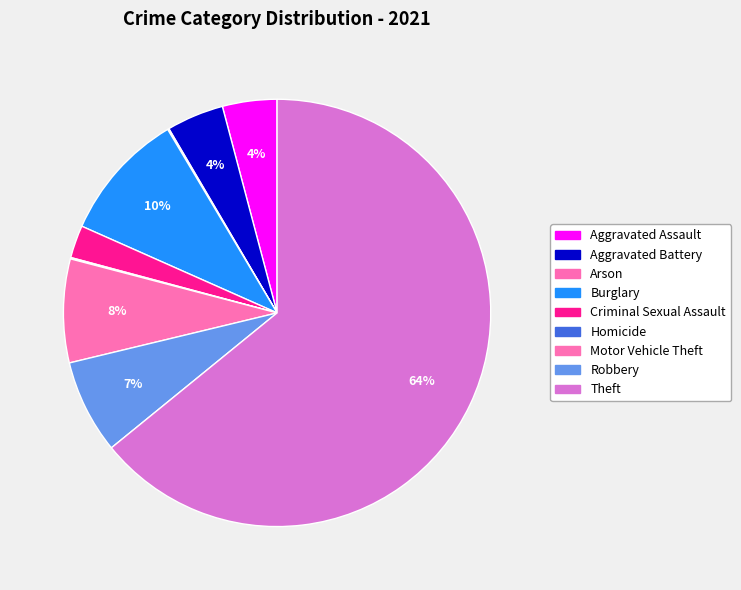

Which category has the smallest portion of the pie?

Arson